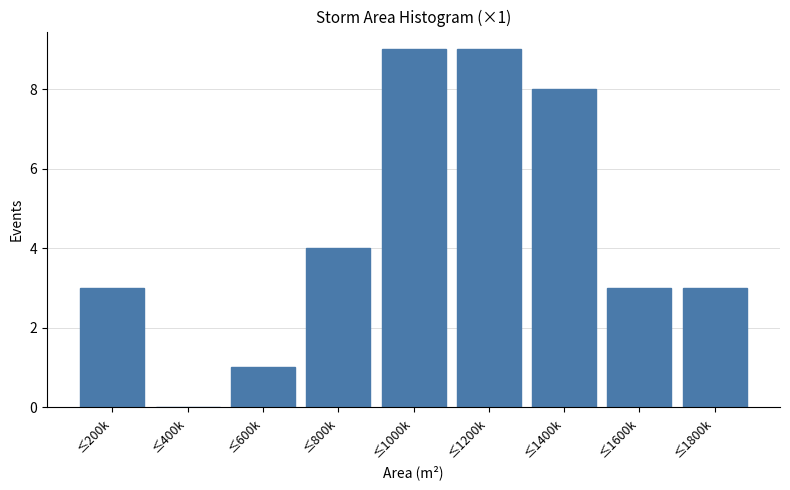

Reading right to left, transcribe all the data shown in this chart.

≤1800k=3	≤1600k=3	≤1400k=8	≤1200k=9	≤1000k=9	≤800k=4	≤600k=1	≤400k=0	≤200k=3